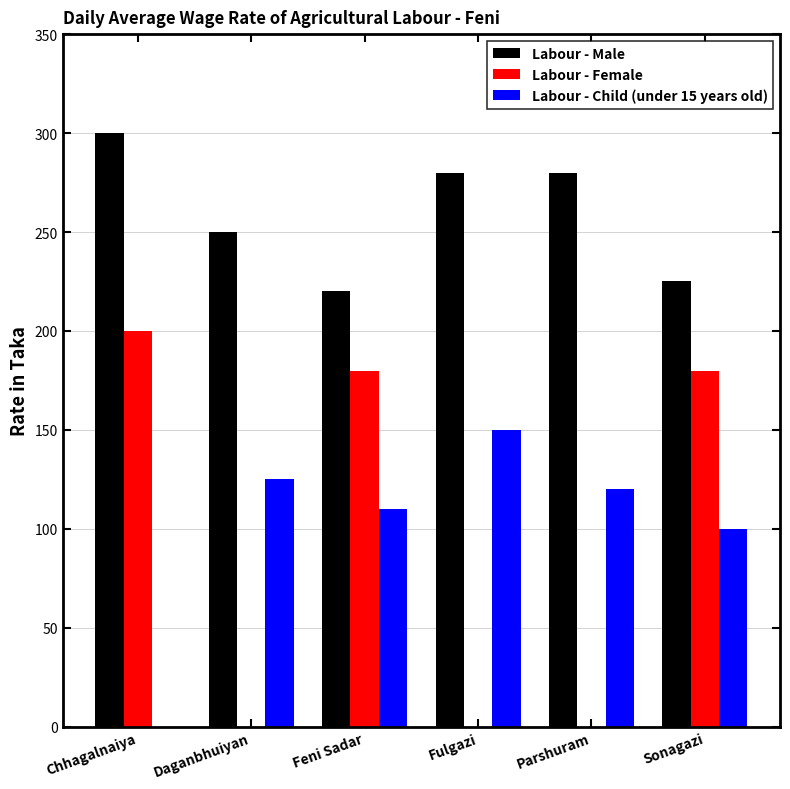

What is the maximum value for Labour - Male?

300